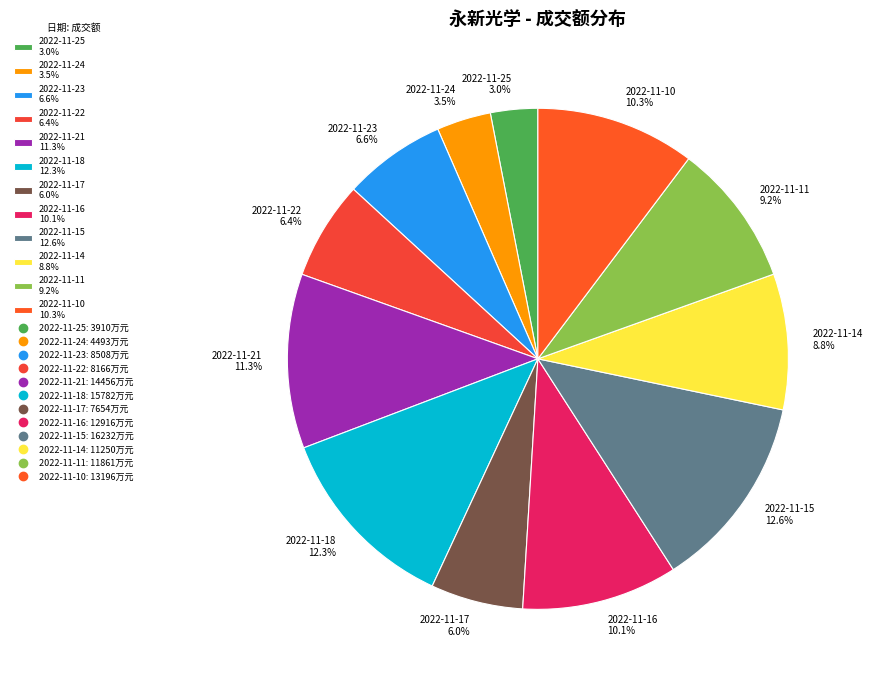

What percentage is NOT represented by 2022-11-23 6.6%?

93.4%